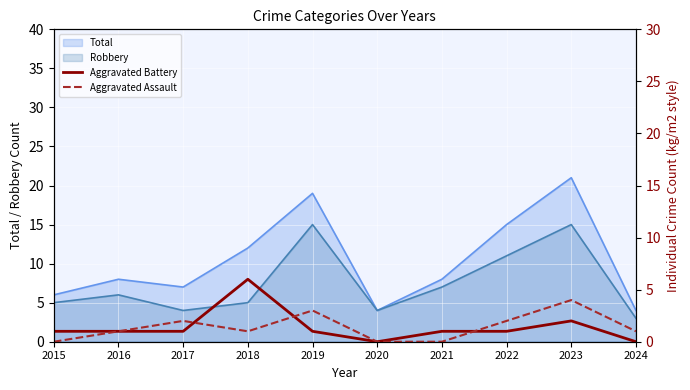

How many lines are shown in the chart?

2